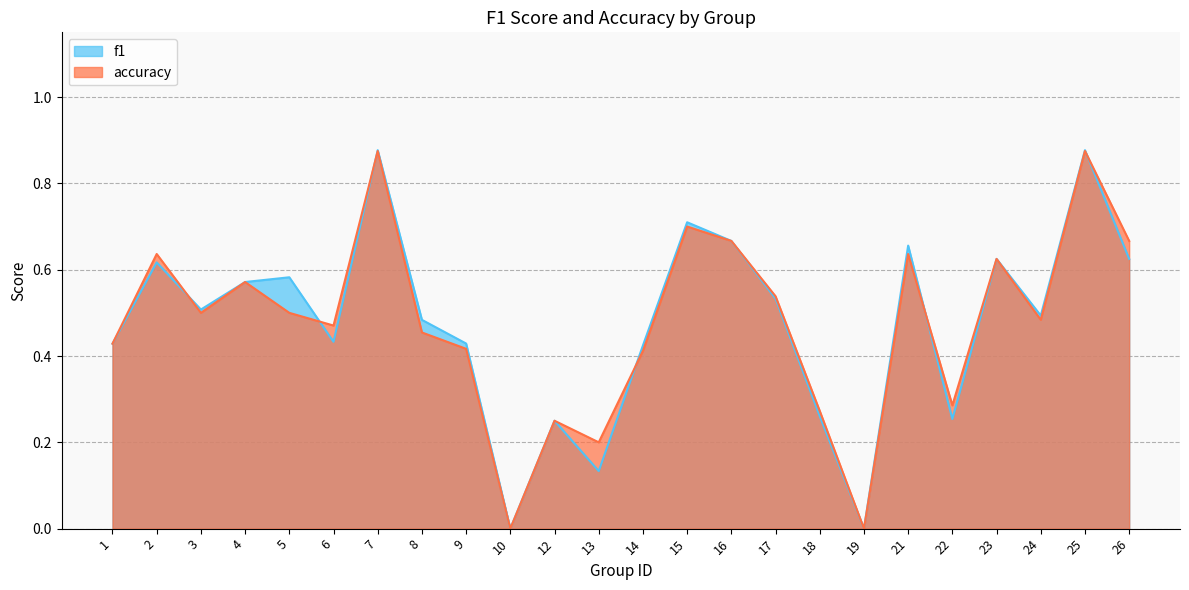

What is the value of the f1 point at the 6th from the left?

0.4